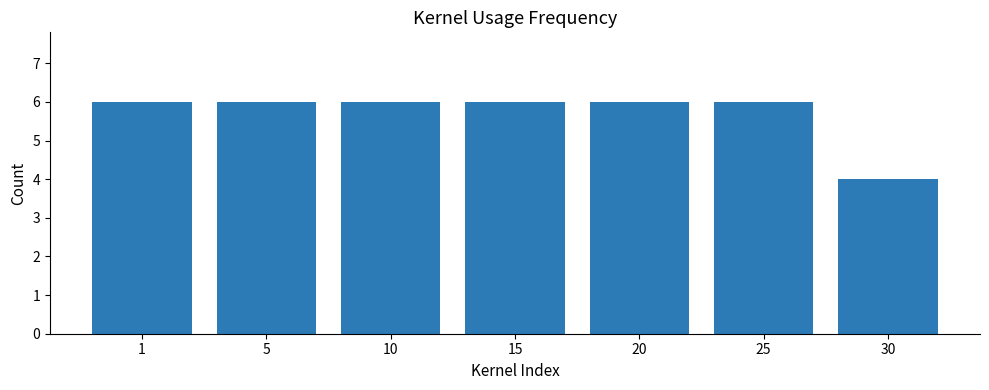

What is the smallest value displayed?

4